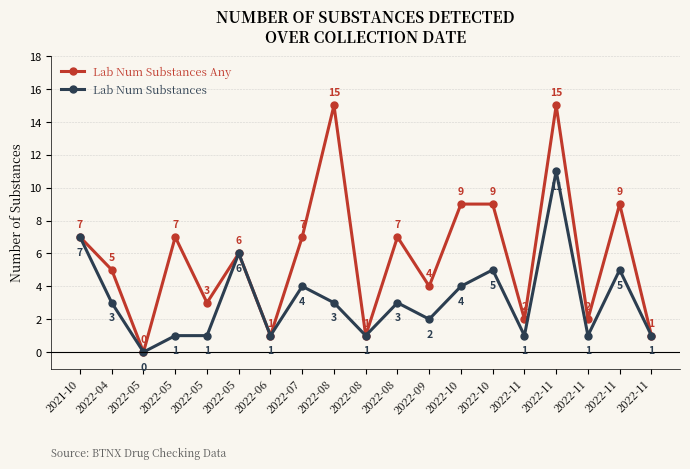

What are all the series names shown in the legend?

Lab Num Substances Any, Lab Num Substances